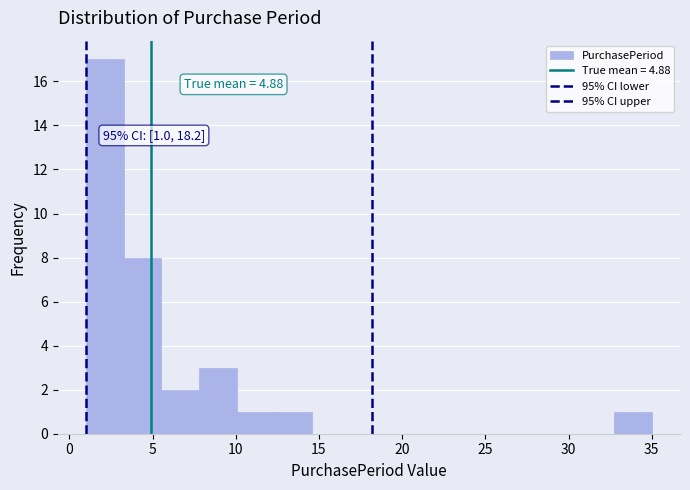

Which range on the x-axis has the tallest bar?

1.0 to 3.5